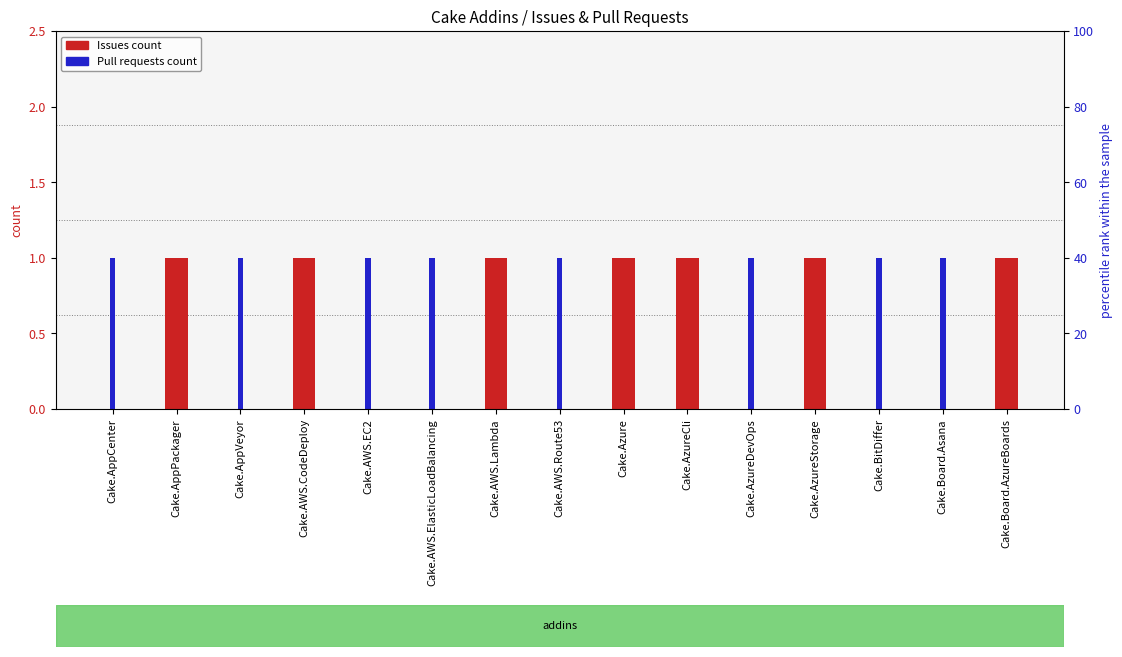

At Cake.Board.AzureBoards, list the series in order from smallest to largest.

Pull requests count, Issues count